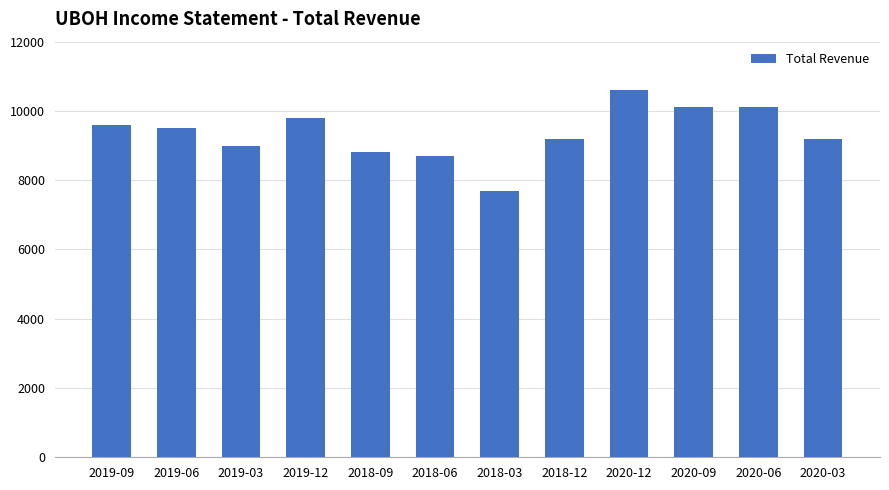

How many values are below 9500?

6